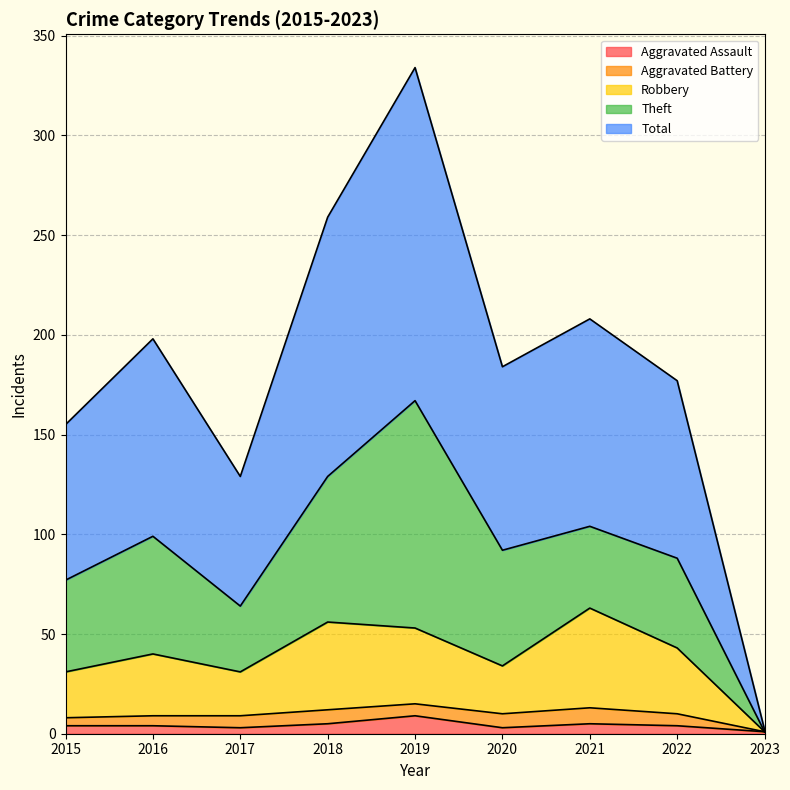

What is the highest value of the Aggravated Assault series?

9